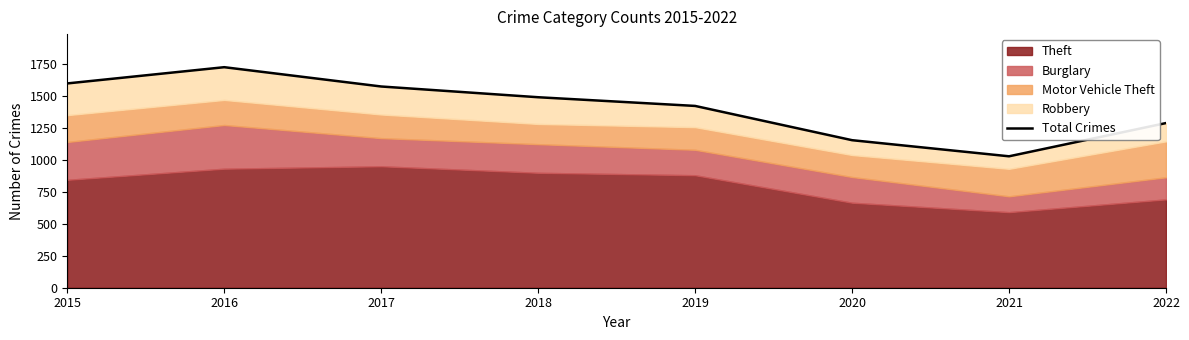

What is the difference between the values at 2017 and 2016?

151